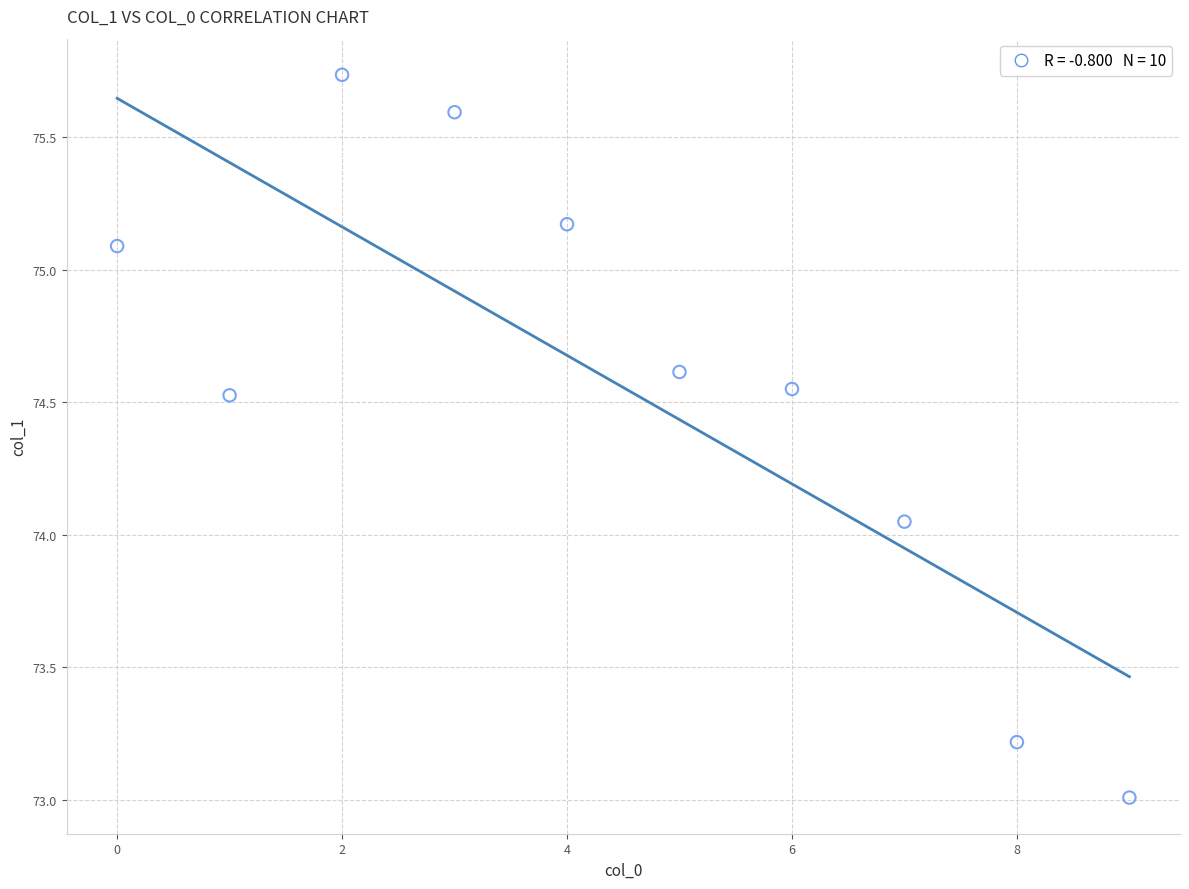

What is the range of Y values (max minus min)?

2.7